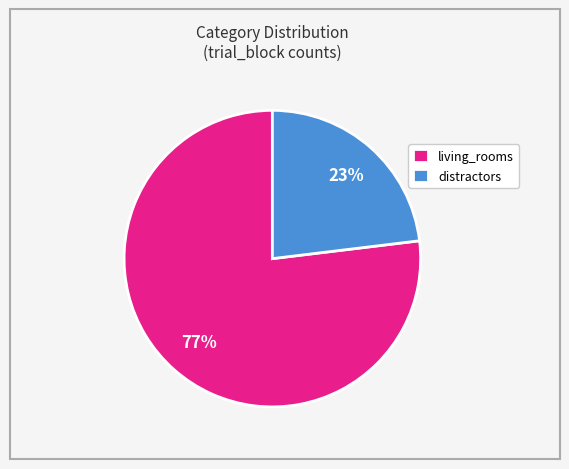

Is the sum of living_rooms and distractors greater than half?

Yes